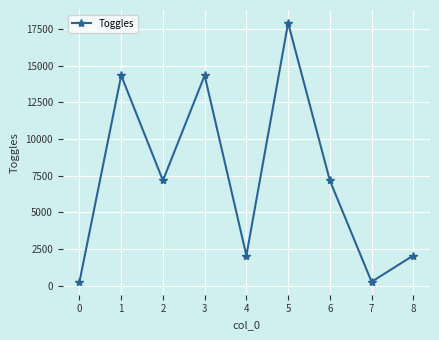

The value at 1 is 14336. True or false?

True